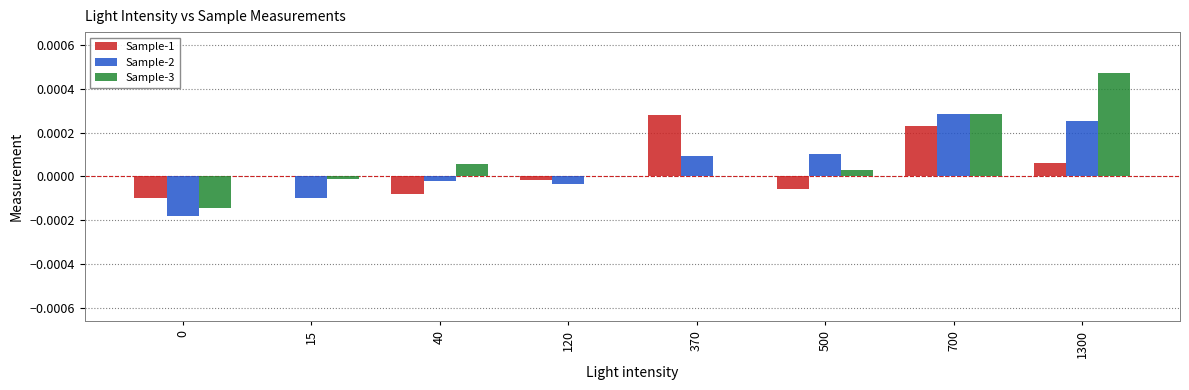

Is it true that Sample-3 equals 0.0 at 370?

True